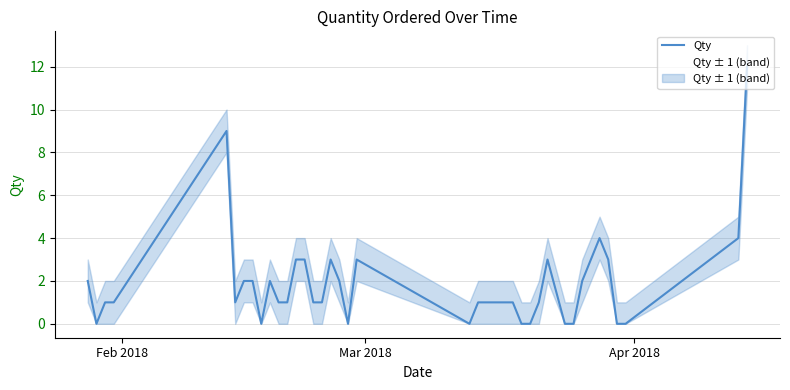

Does the chart display data point markers on the line(s)?

No